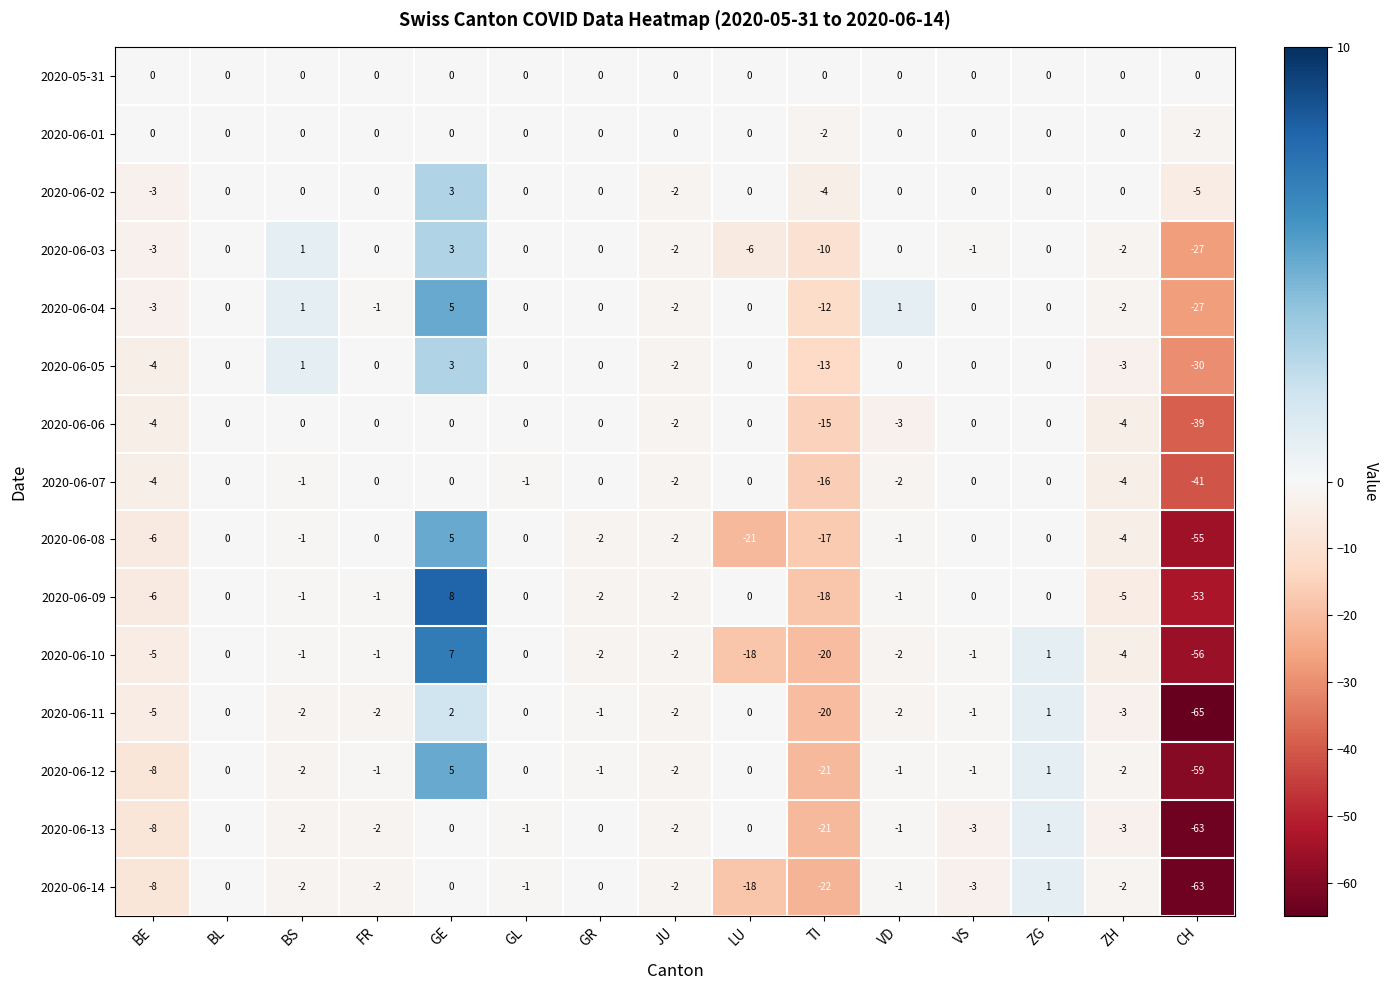

What is the spread (max minus min) of values at VD?

4